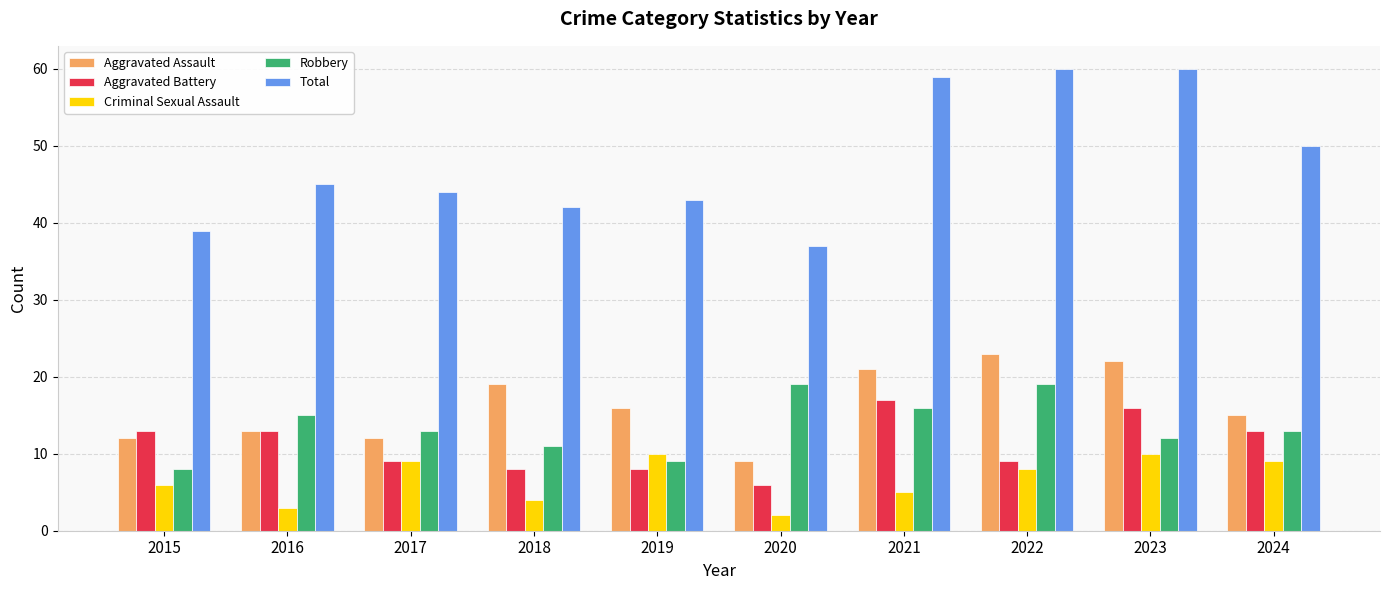

What is the minimum value for Robbery?

8